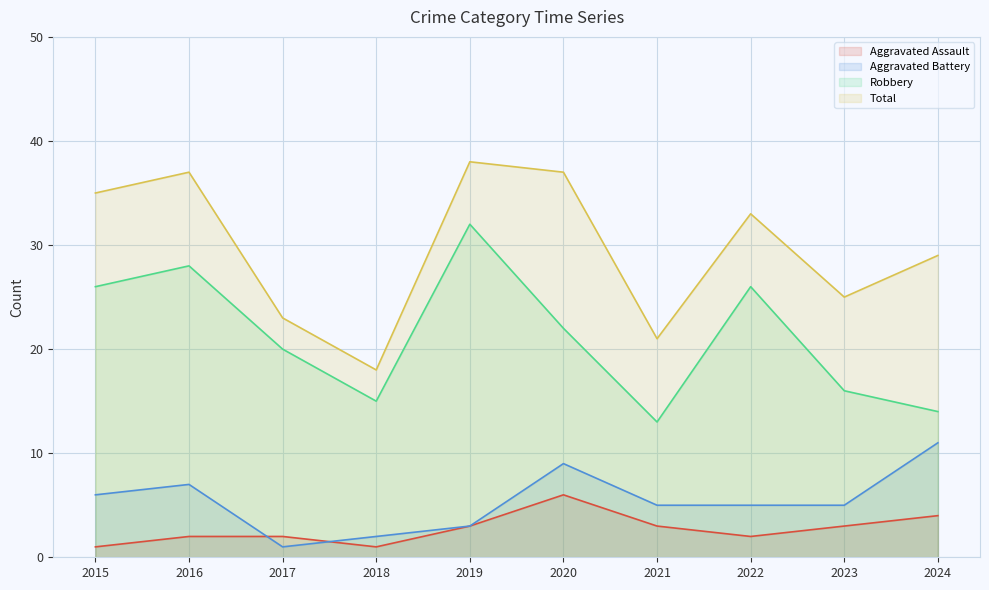

List the series in order of their peak value, highest first.

Total, Robbery, Aggravated Battery, Aggravated Assault